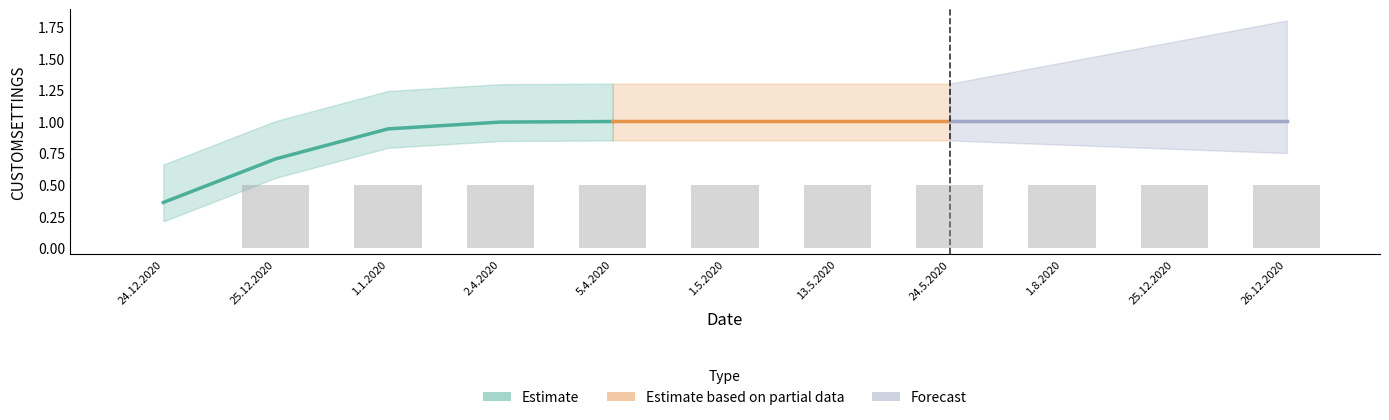

What is the average value?

0.5